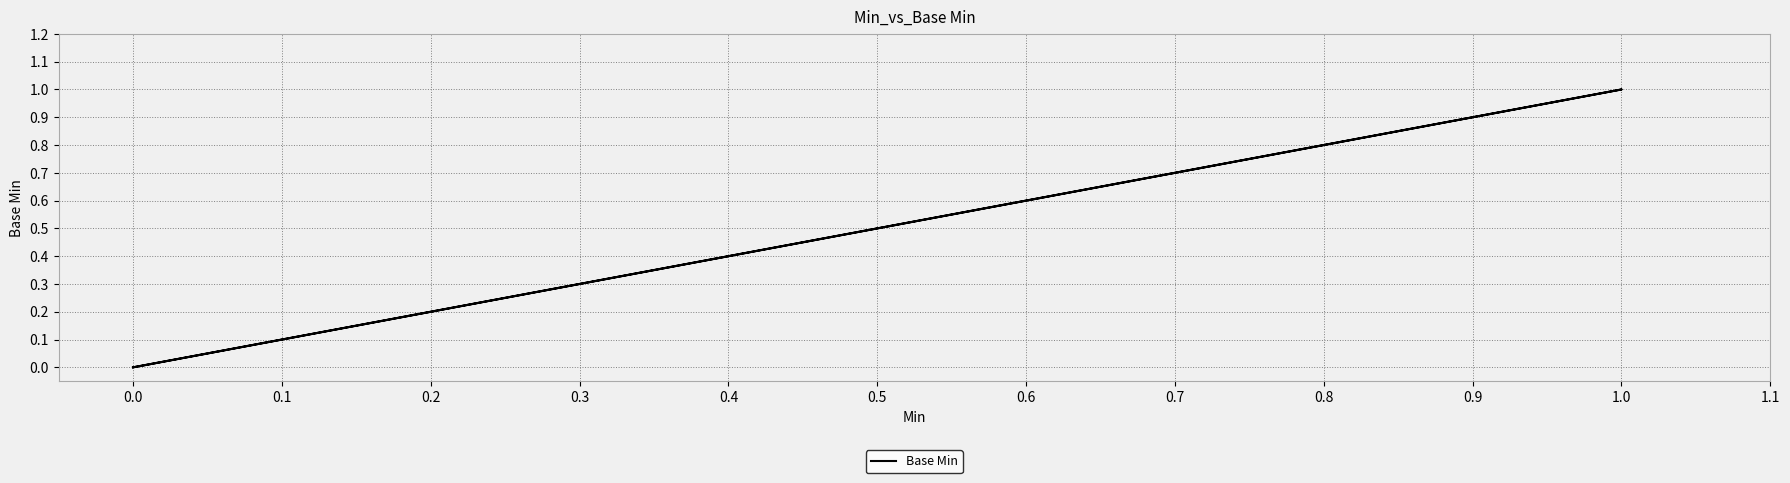

True or false: the data has more than 2 interior local peaks.

False